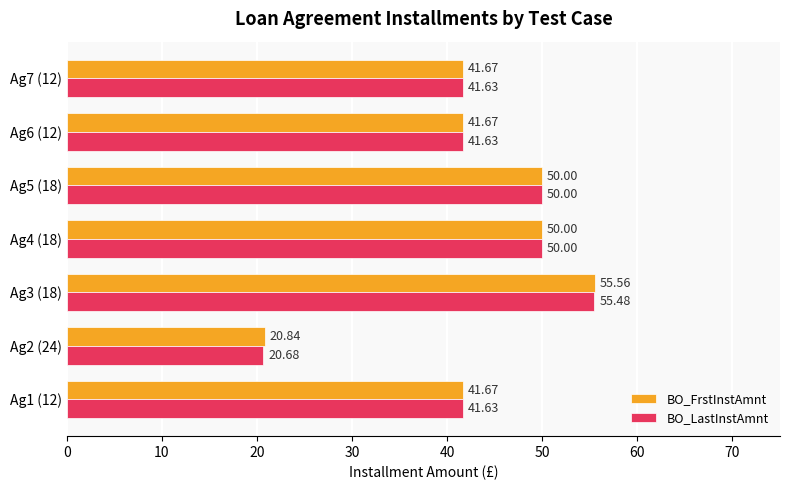

List the series in order of their overall mean, lowest first.

BO_LastInstAmnt, BO_FrstInstAmnt